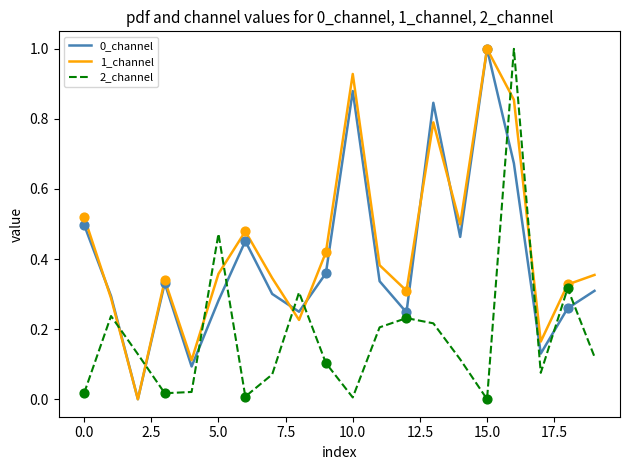

True or false: 1_channel and 2_channel intersect in this chart.

True